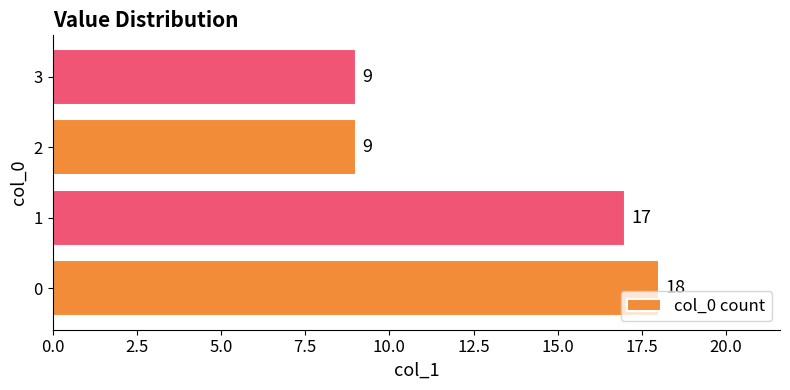

What is the sum of the values at 2 and 1?

26